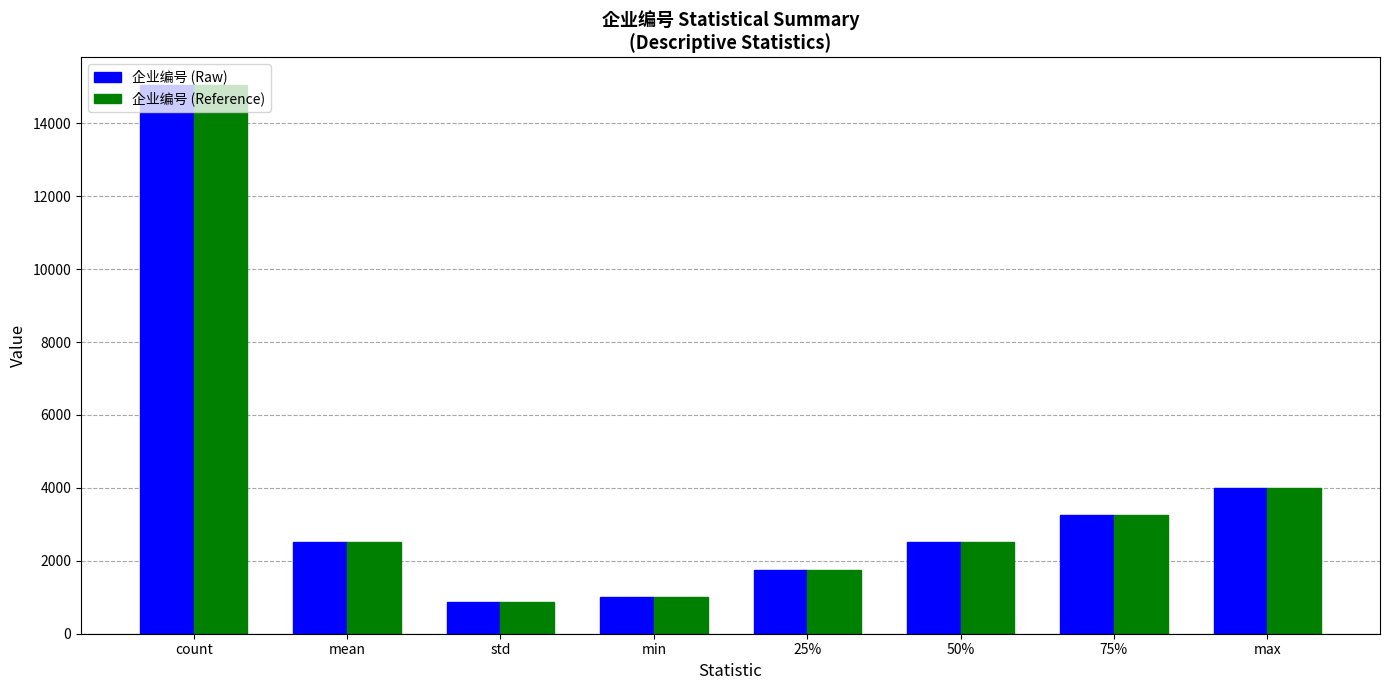

What is the value of the 企业编号 (Reference) bar at the 2nd from the left?

2502.0